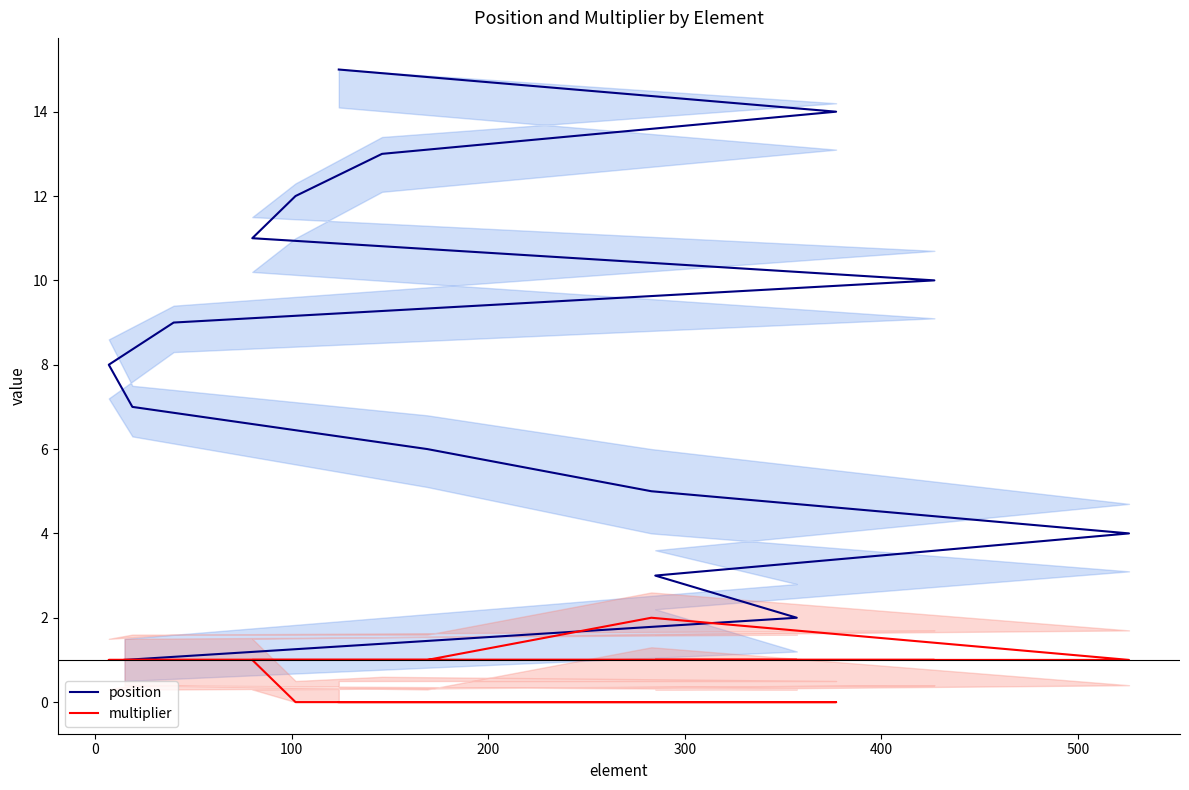

What is the maximum value for multiplier?

2